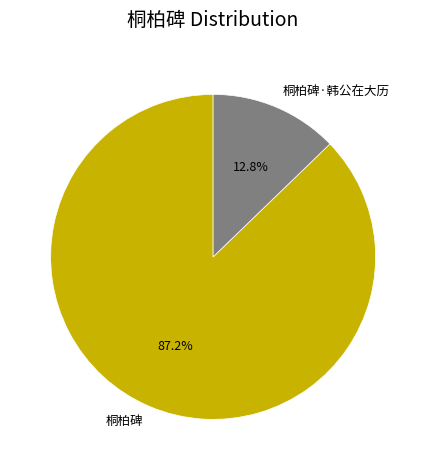

Is it true that 桐柏碑·韩公在大历 is 13% of the pie?

True